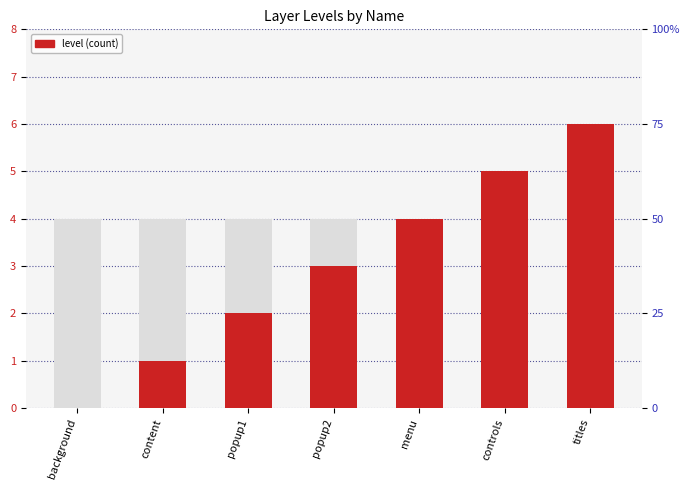

Is it true that the value at background is -3?

False